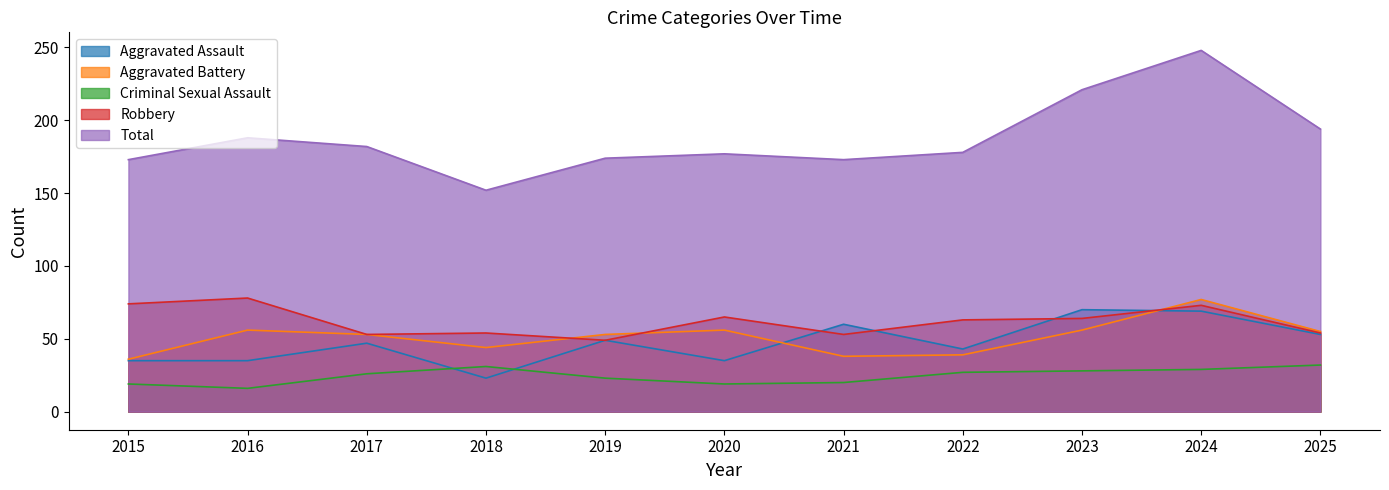

The Aggravated Battery series shows 56 at 2023. True or false?

True